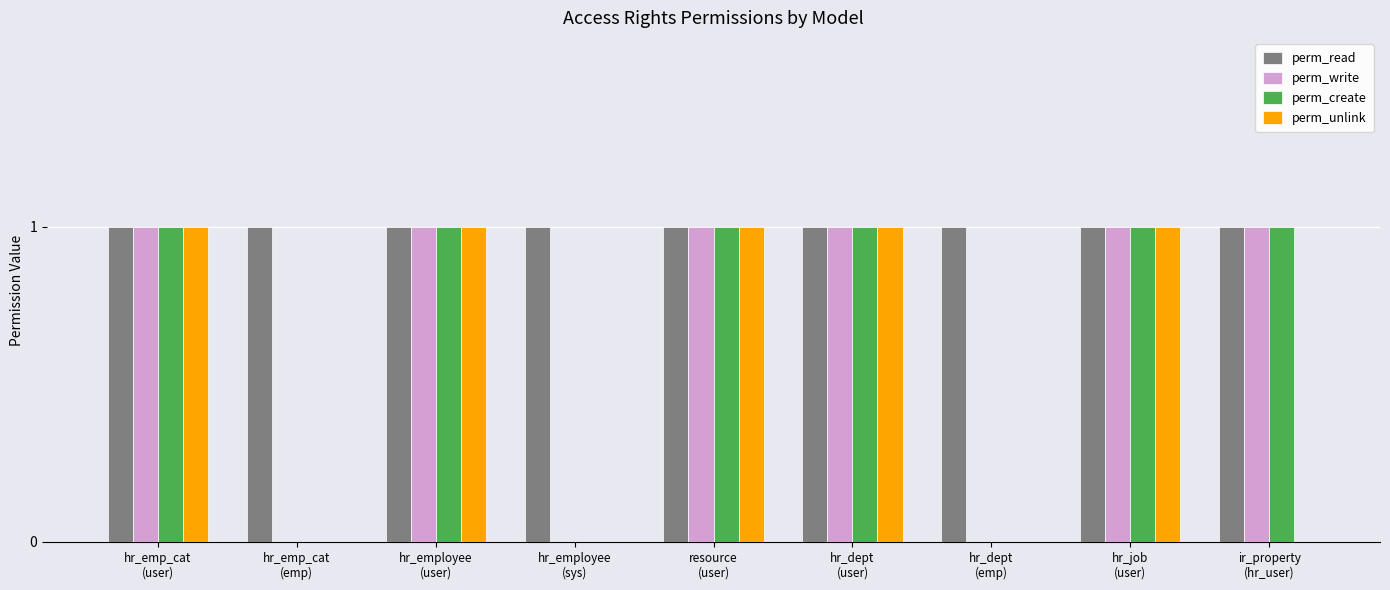

Which series has the largest total across all categories?

perm_read